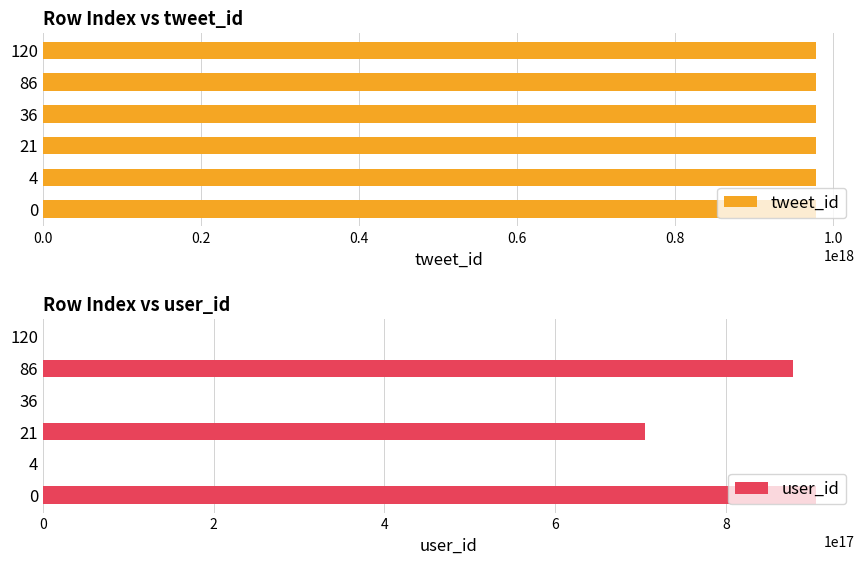

List the series in order of their peak value, highest first.

tweet_id, user_id